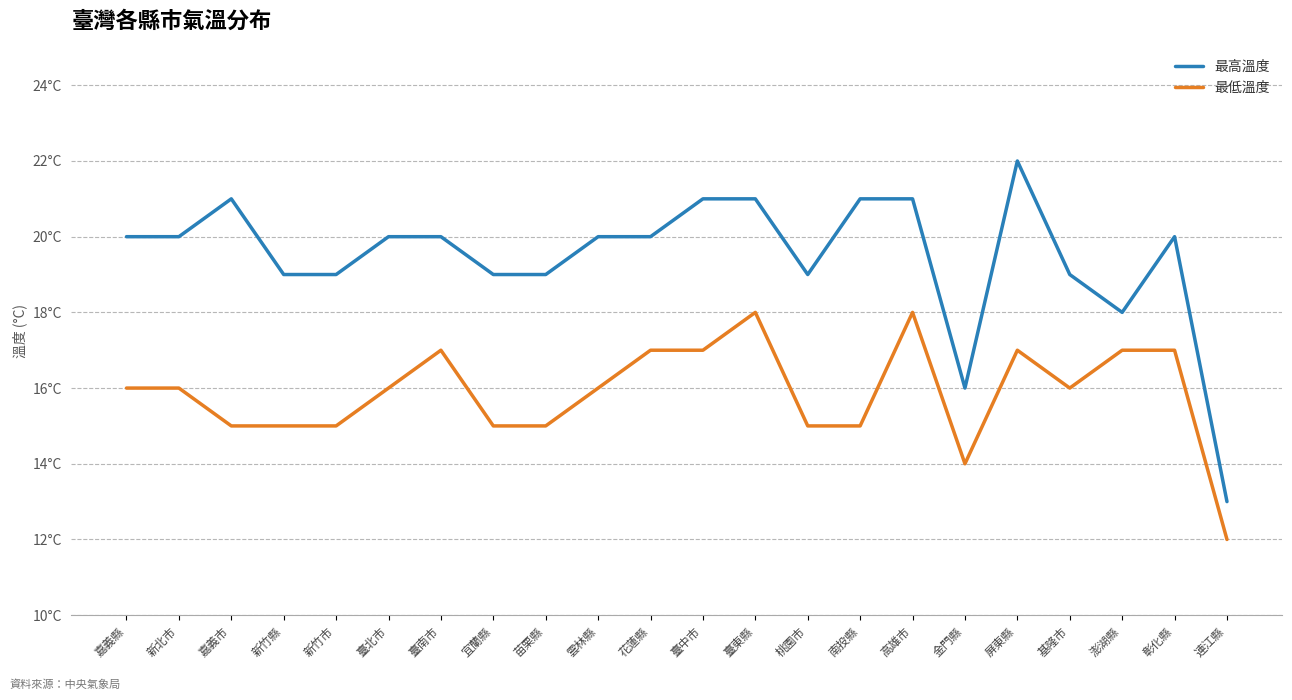

Does the chart display data point markers on the line(s)?

No